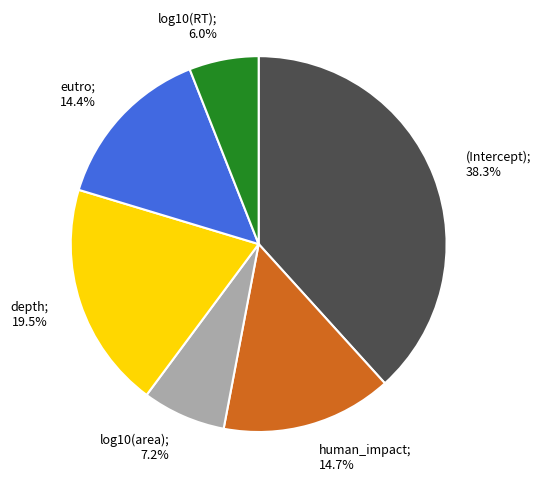

To the nearest percent, what is the difference between the largest and smallest slice percentages?

32%